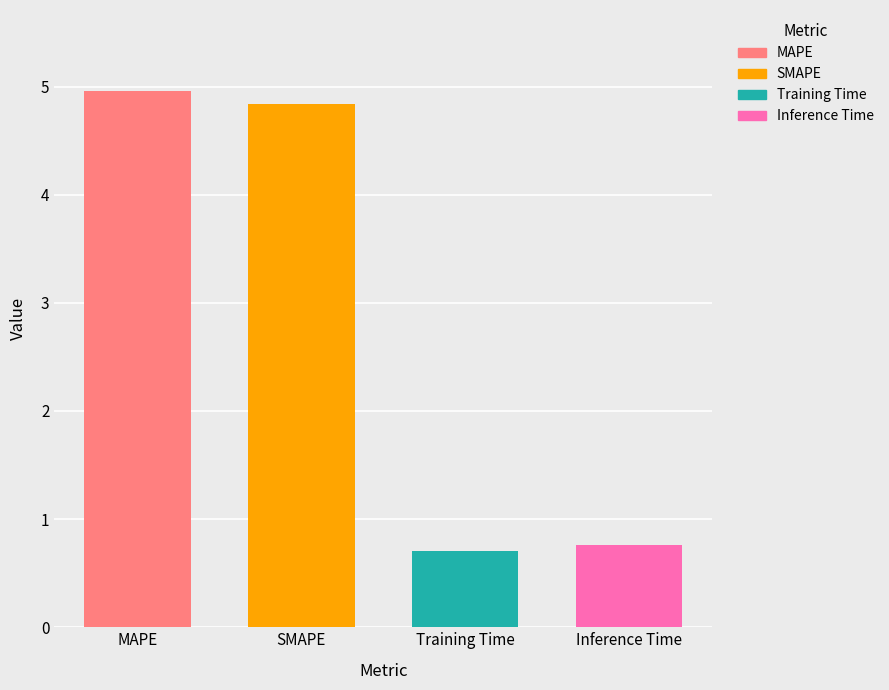

How many bars are there in total?

4